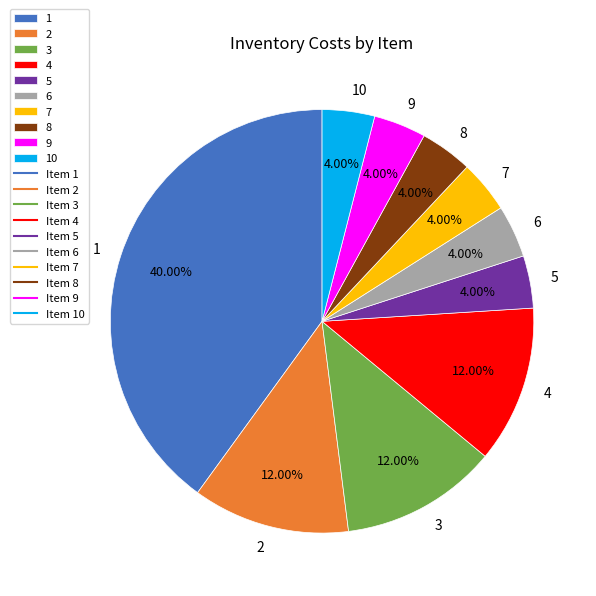

Approximately how many times larger is the value at 5 compared to 2?

0.3